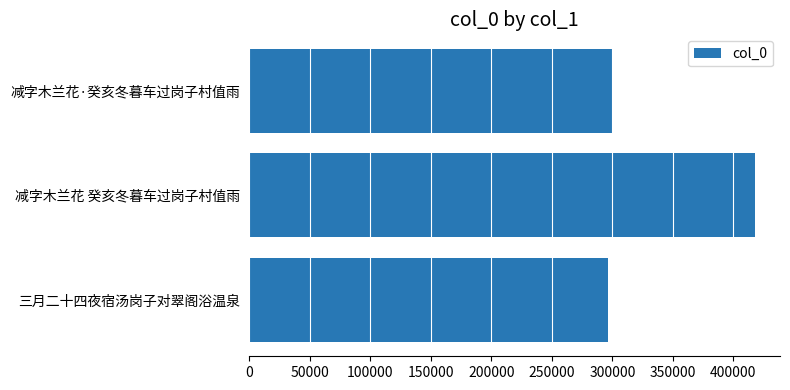

What is the ratio of the value at 减字木兰花·癸亥冬暮车过岗子村值雨 to the value at 减字木兰花 癸亥冬暮车过岗子村值雨?

0.7